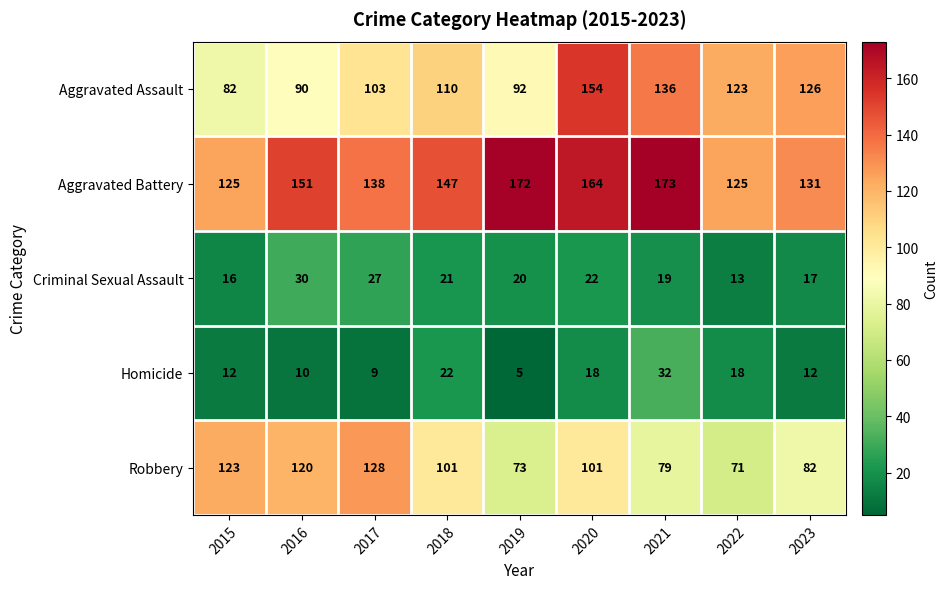

What is the spread (max minus min) of values at 2020?

146